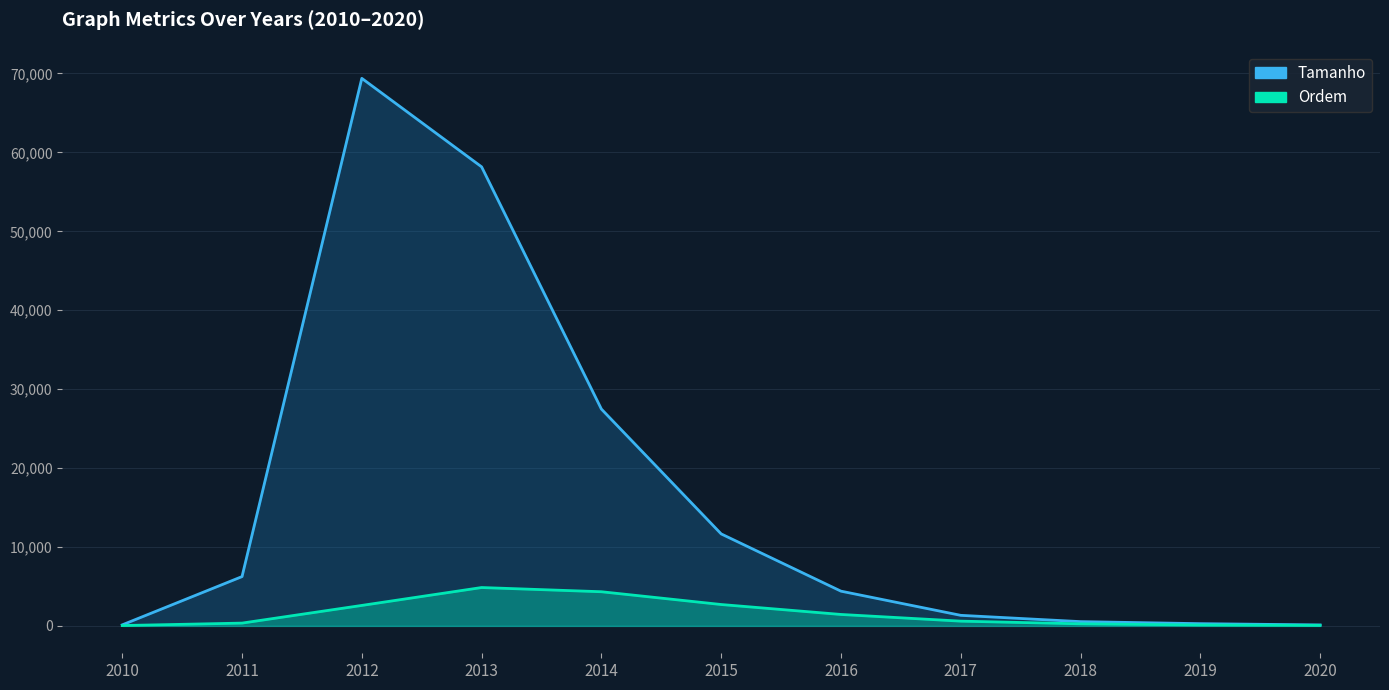

Reading right to left, transcribe all the data shown in this chart.

Tamanho: 122	282	541	1339	4402	11657	27476	58171	69385	6248	131
Ordem: 71	115	263	603	1450	2710	4329	4862	2595	354	44